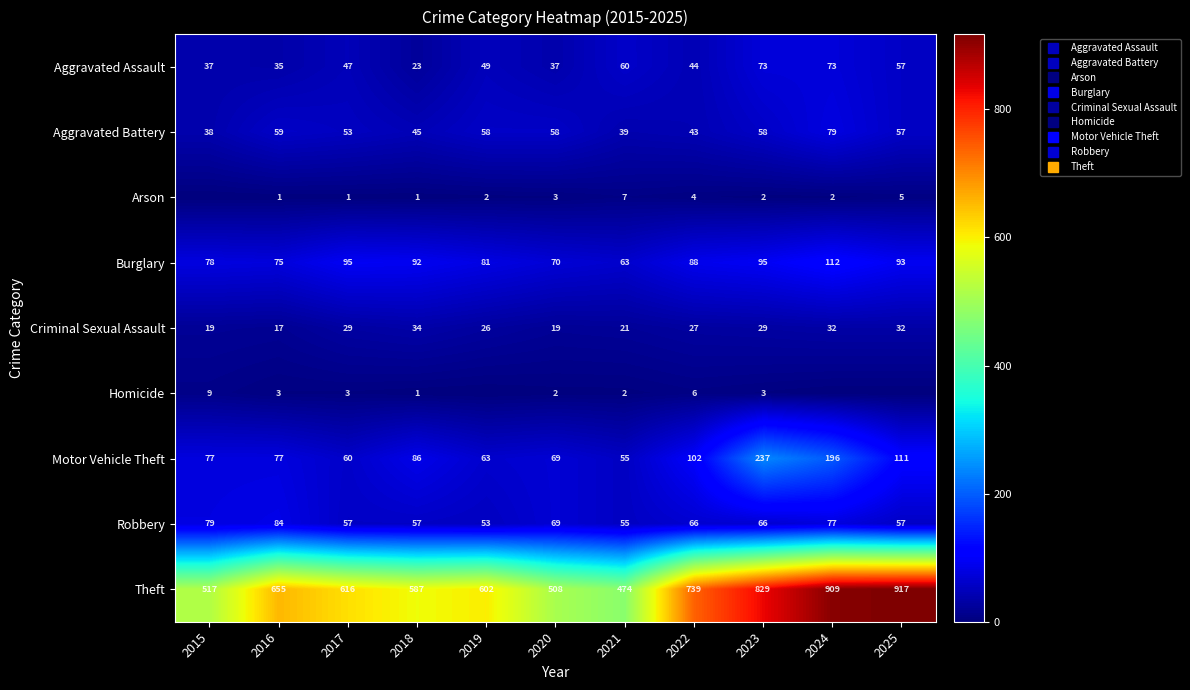

What is the sum of all Aggravated Assault values?

535